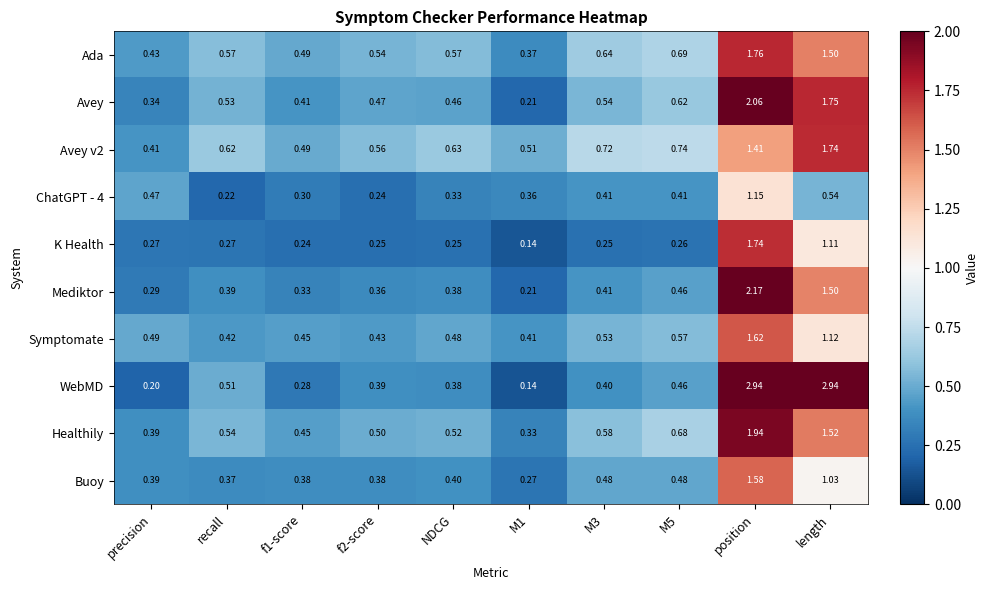

Where is WebMD nearest to the value 1?

recall